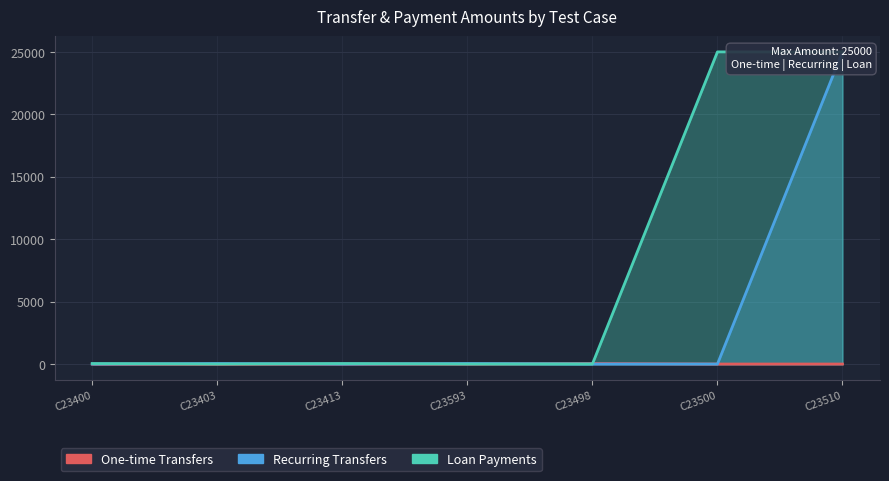

What is the label of the 4th point from the left?

C23593